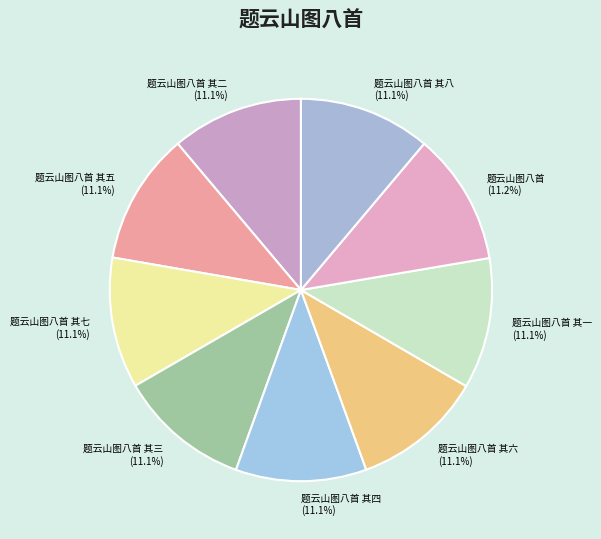

Combined, do 题云山图八首 其四 (11.1%) and 题云山图八首 其五 (11.1%) account for over 50%?

No